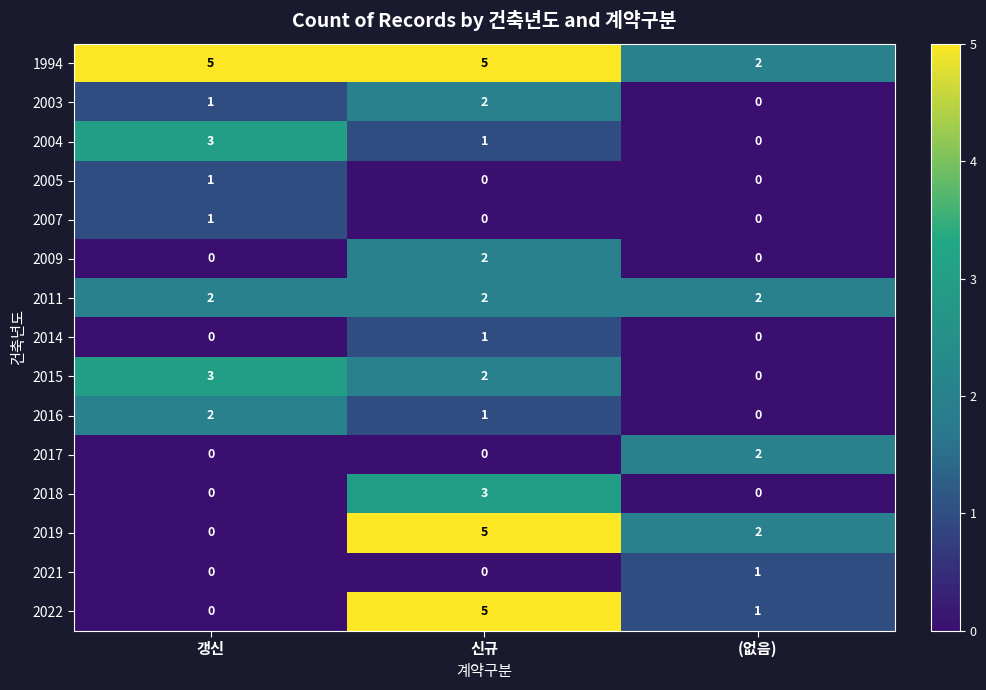

What is the sum of all 2003 values?

3